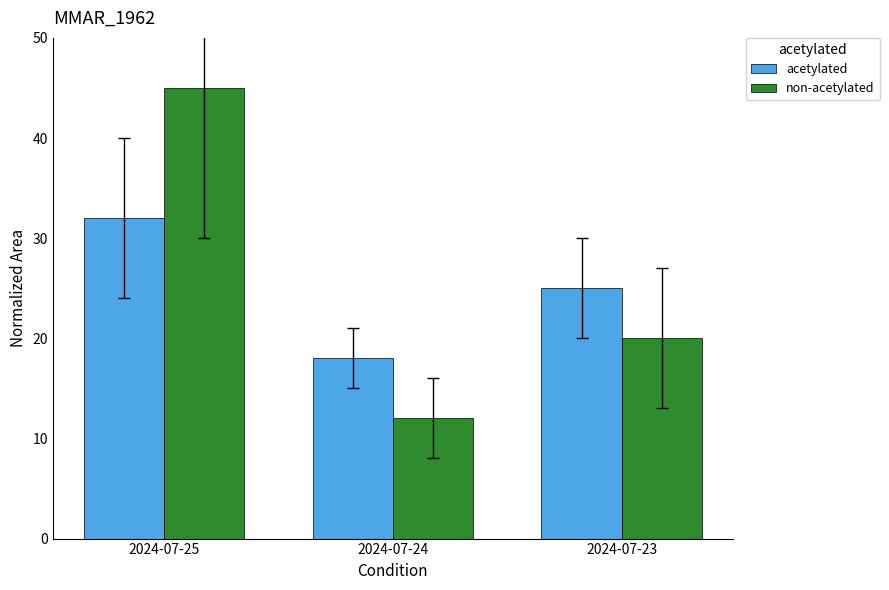

Is it true that non-acetylated equals 12 at 2024-07-24?

True